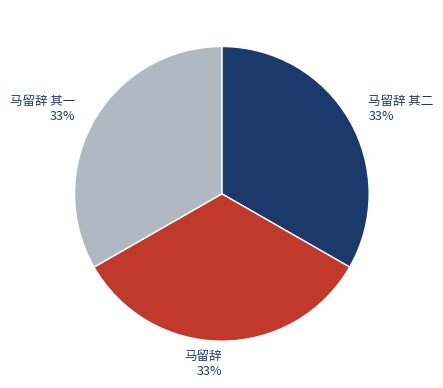

What percentage is the 马留辞 其二 slice, to the nearest percent?

33%